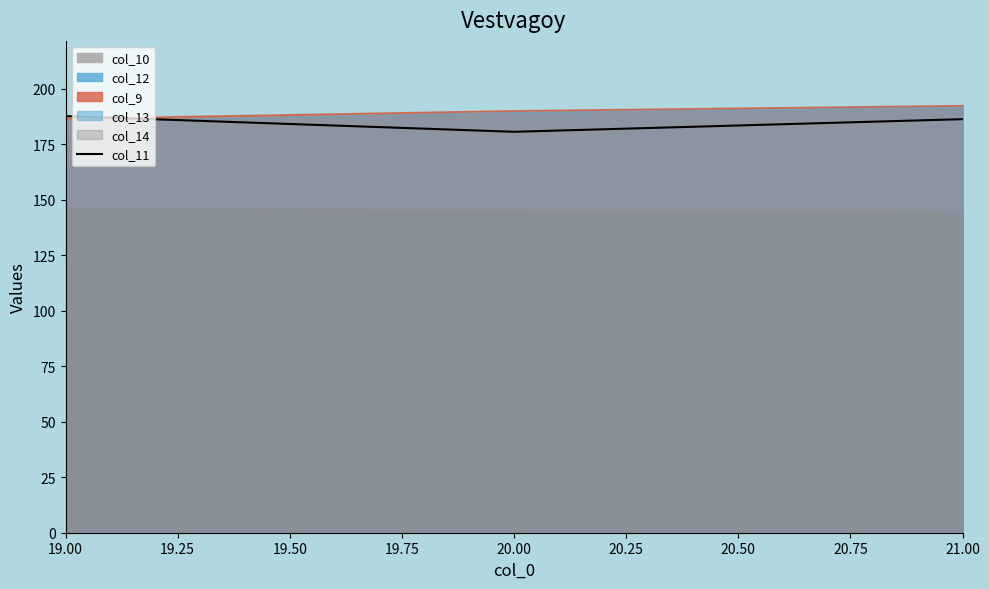

True or false: col_11 has a value of 180.7 at 20.00.

True